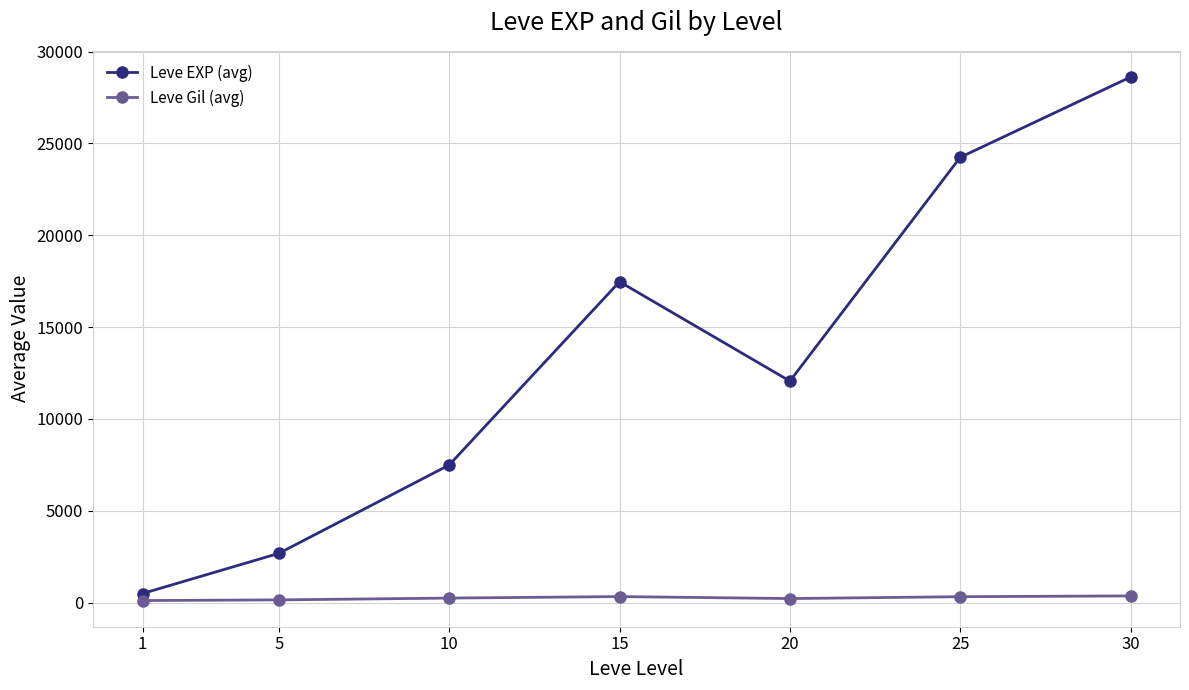

At which category does Leve EXP (avg) reach its first local valley?

20